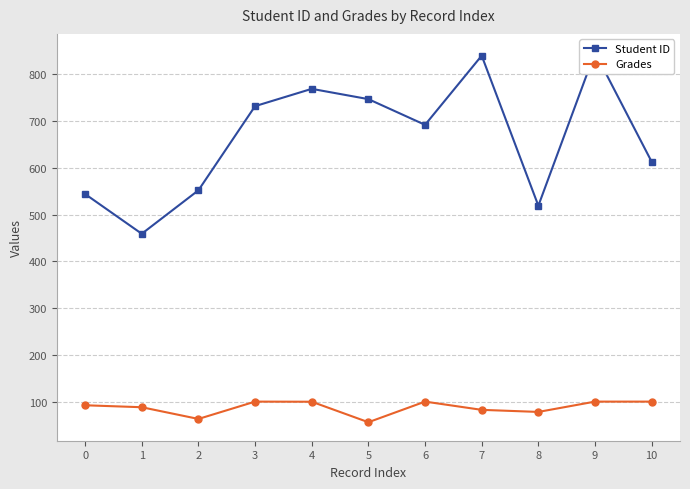

What value does the Student ID series have at 3?

732.0